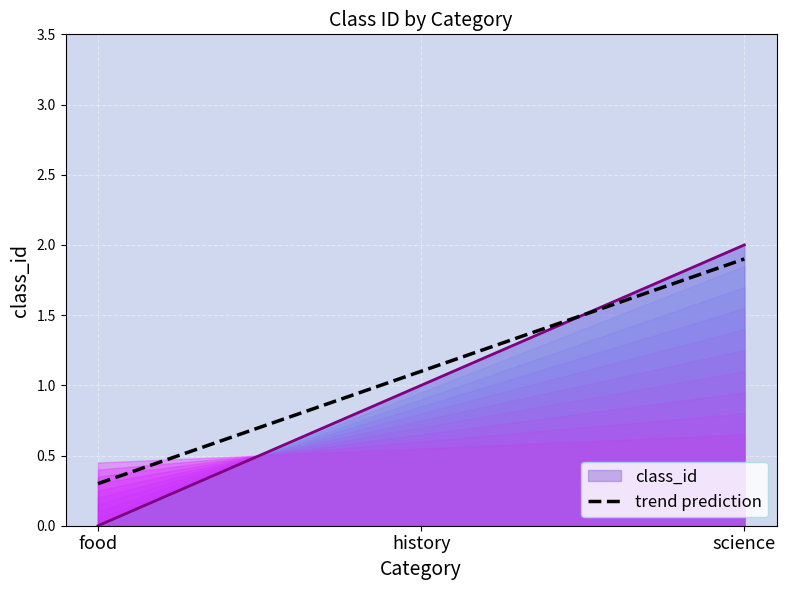

What is the difference between the maximum and minimum values?

2